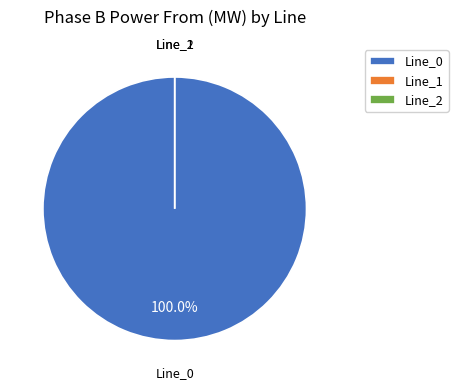

How much of the chart is everything except Line_1?

100.0%